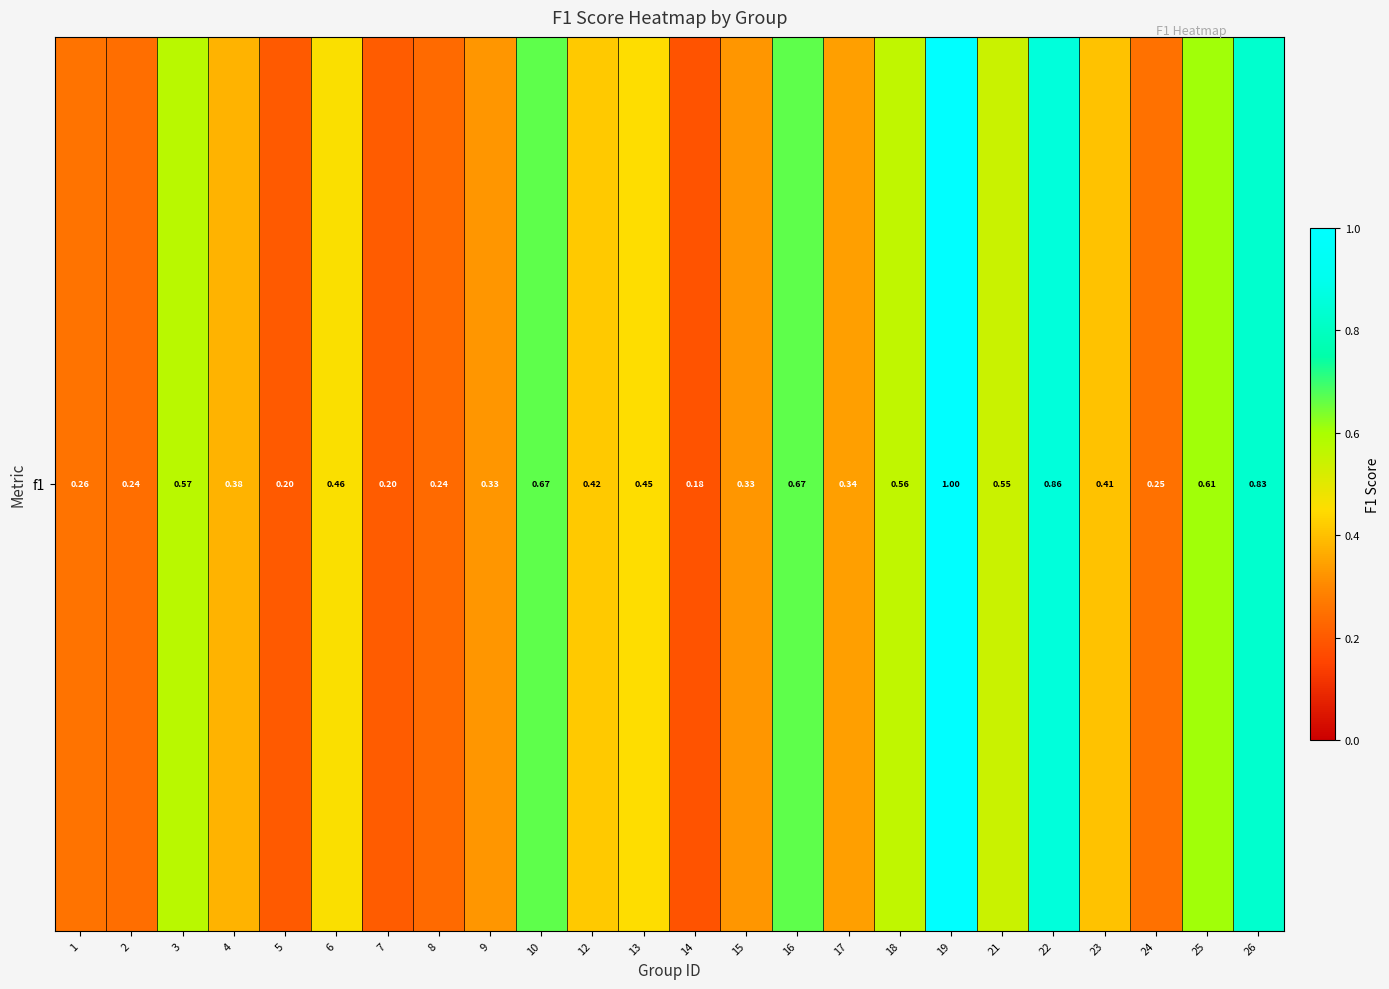

Count the values in the range 0 to 1.

24